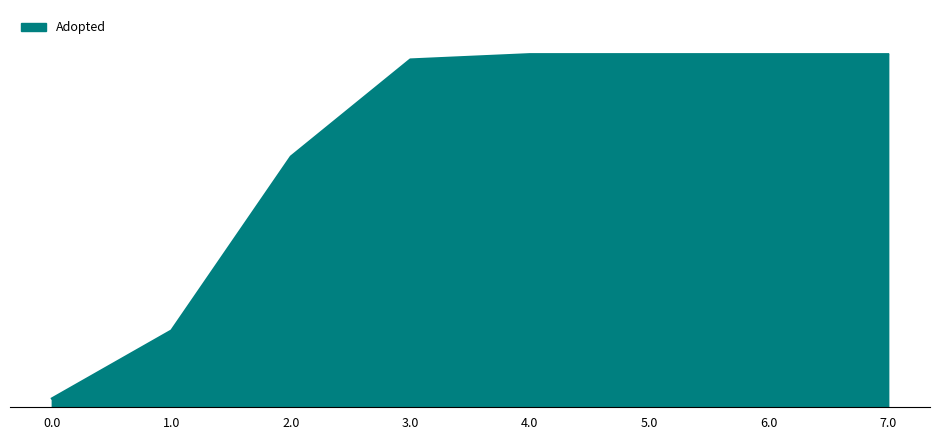

True or false: the data has more than 1 interior local peaks.

False